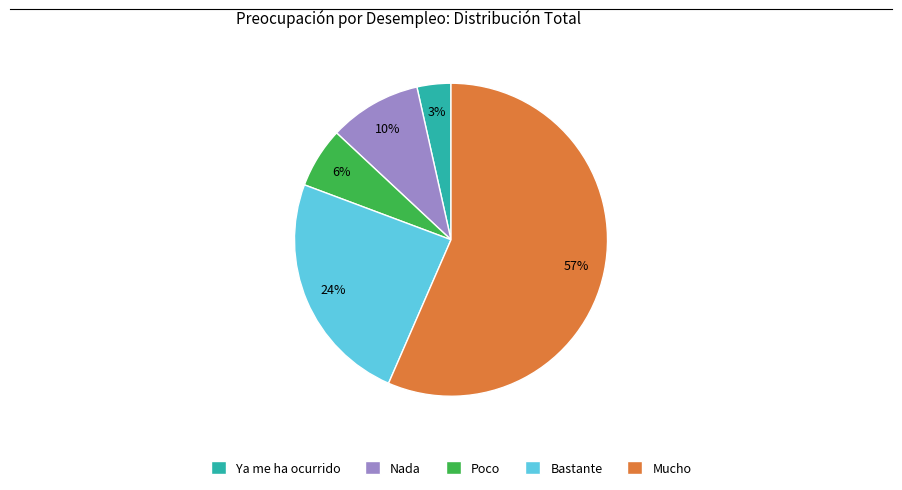

Combined, do Ya me ha ocurrido and Mucho account for over 50%?

Yes